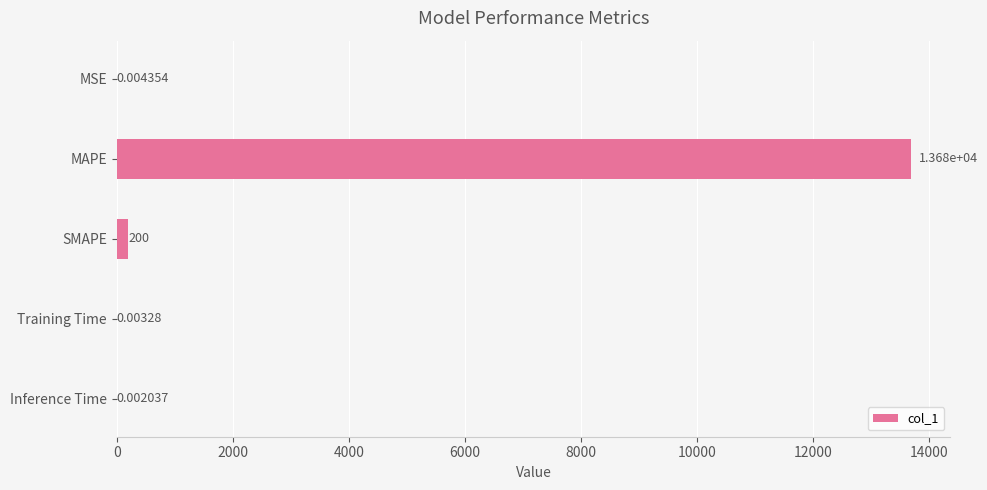

Which label corresponds to the largest value in the chart?

MAPE